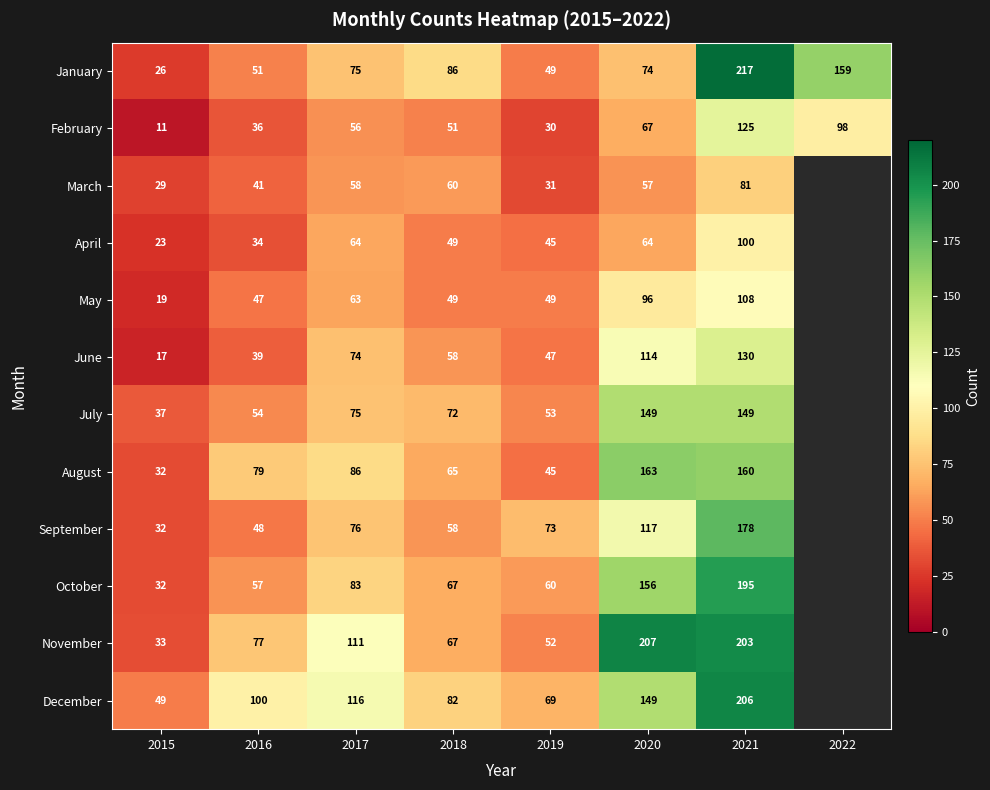

What is the lowest value of the January series?

26